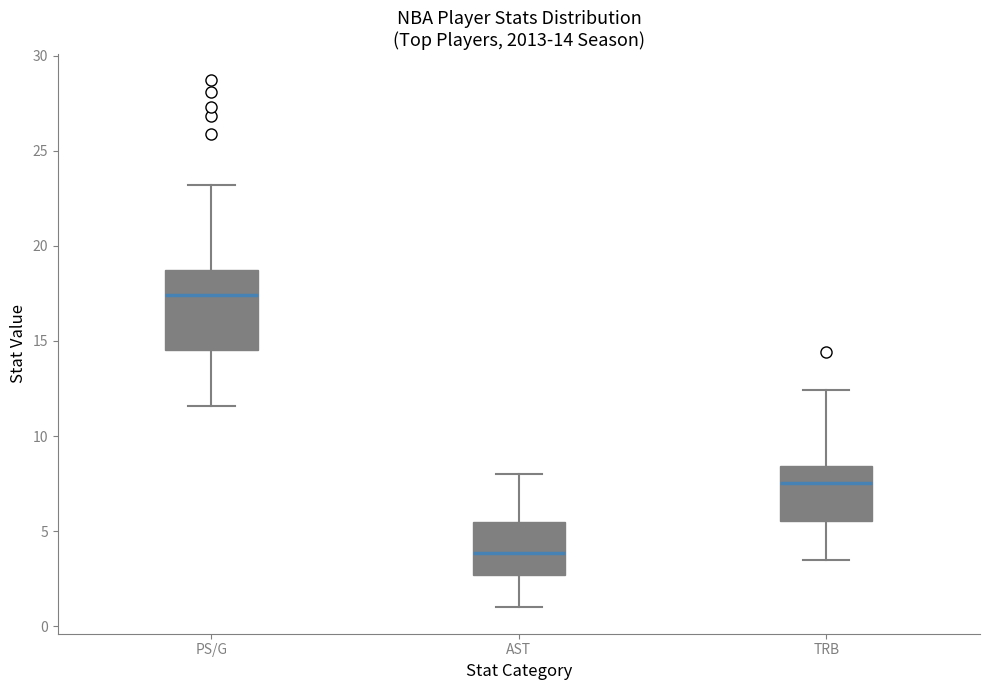

Which box's median line is the lowest?

AST